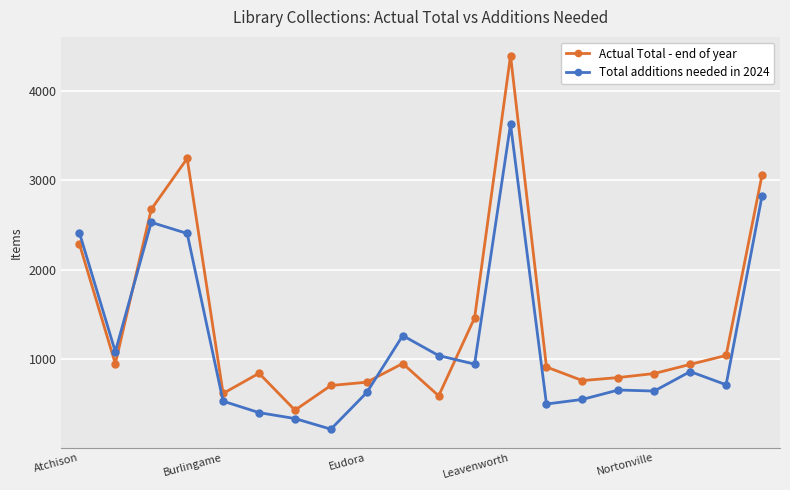

How many categories are shown in the chart?

20